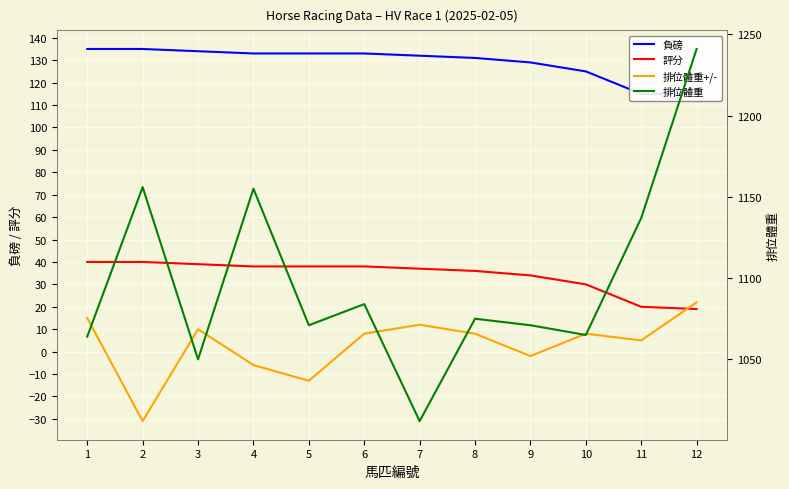

How many data points in 排位體重 are above 1075?

5